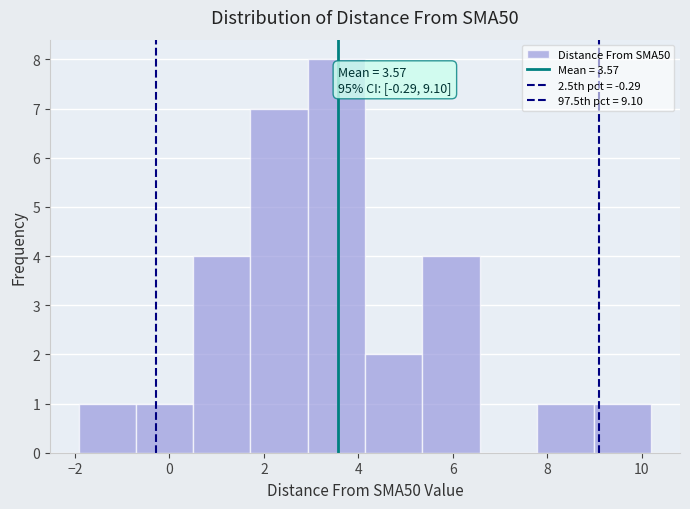

Over which range of the x-axis is the bar tallest?

3.0 to 4.2